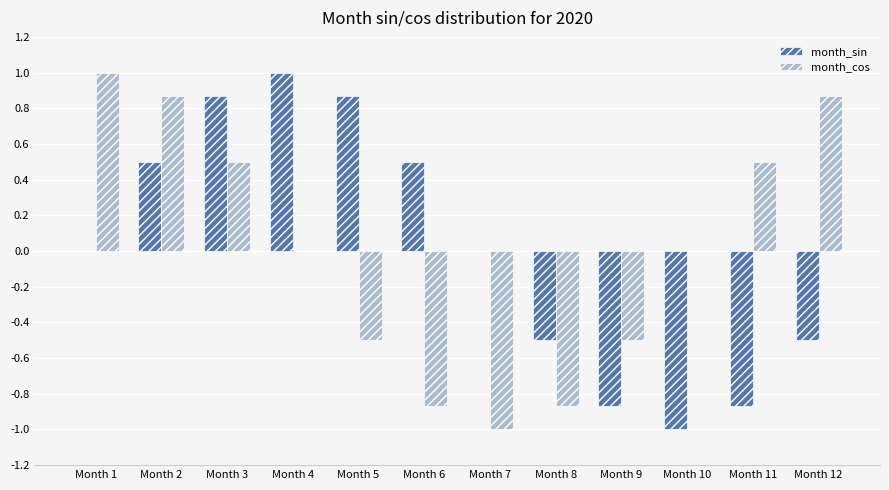

Is the value of month_cos at Month 6 greater than the value of month_sin at Month 6?

No